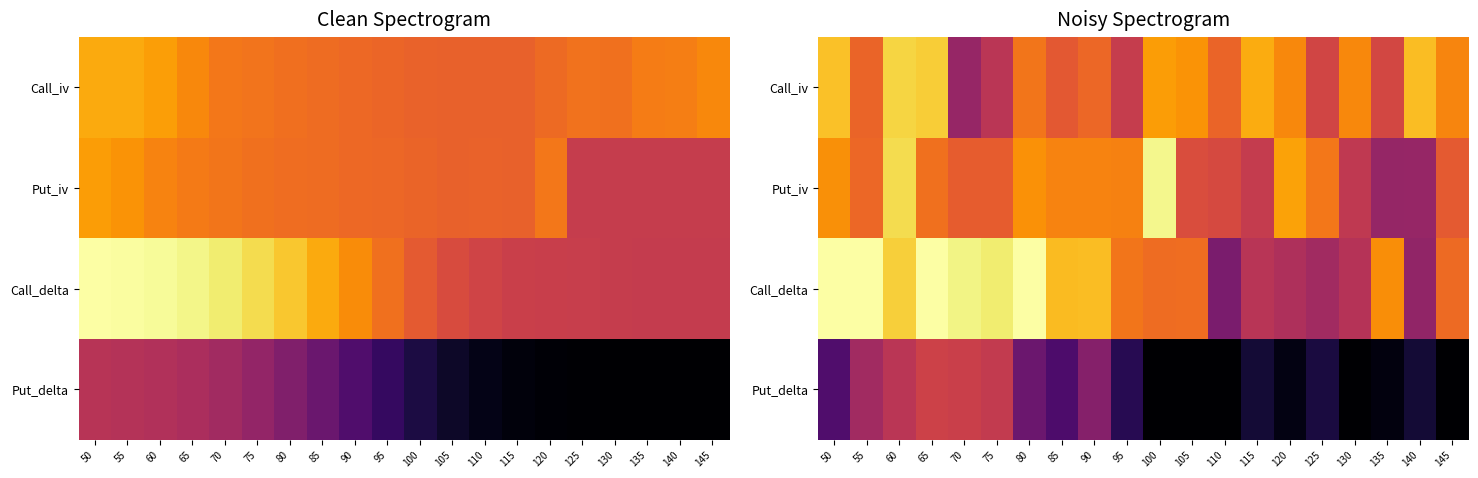

What is the spread (max minus min) of values at 120?

0.8